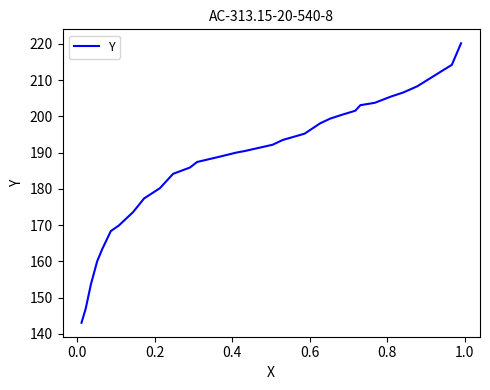

Is it true that the value at 21 is 324.3?

False